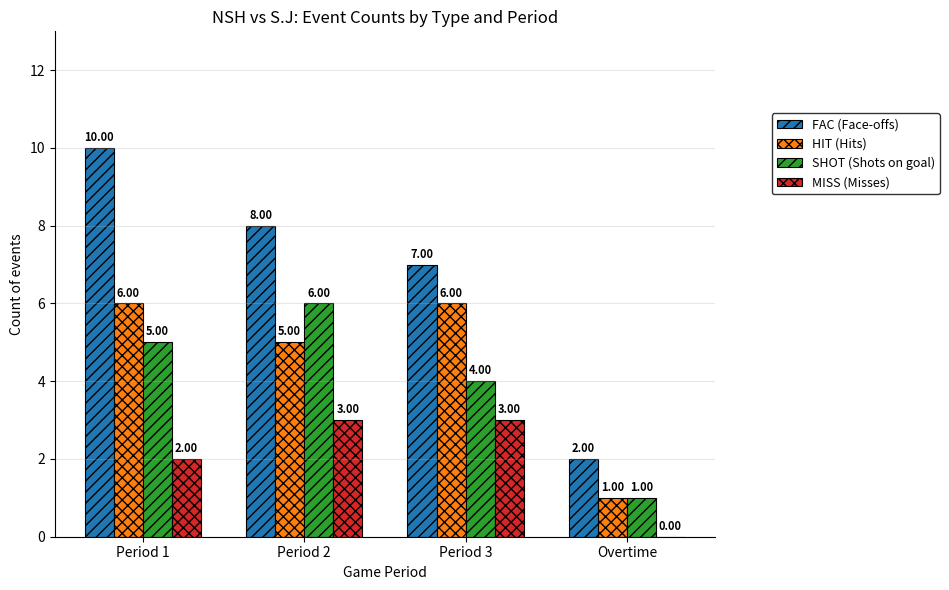

Is it true that FAC (Face-offs) equals 3 at Period 2?

False